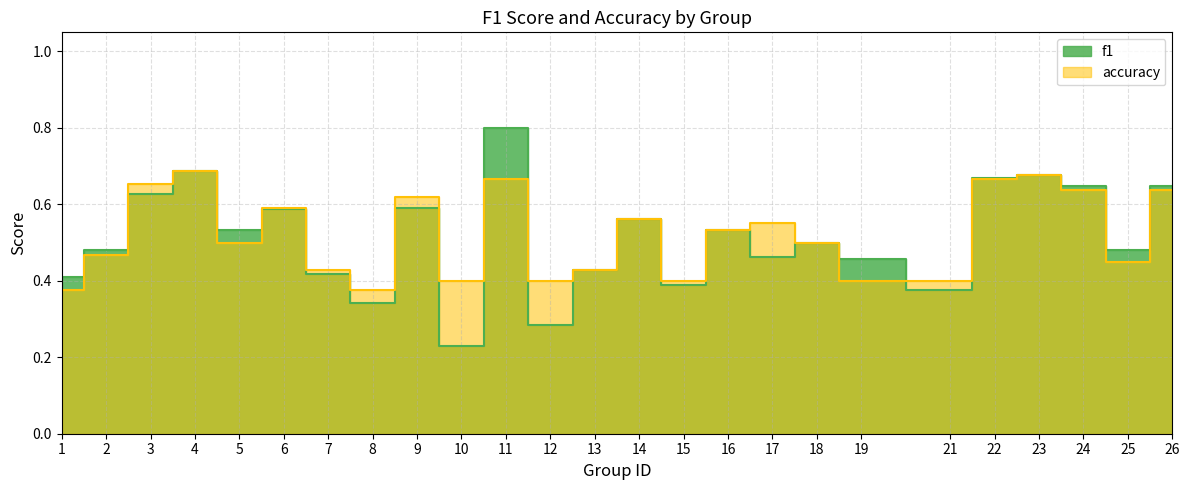

Which series has the largest range (max minus min)?

f1